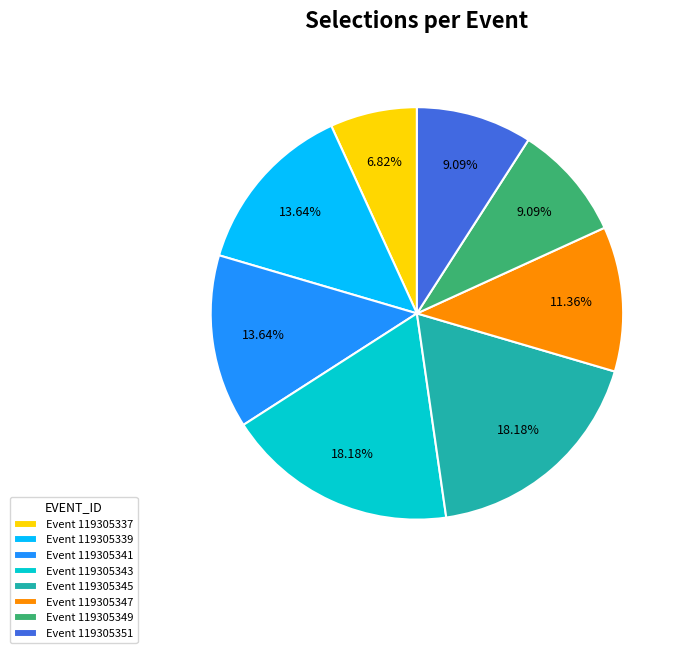

Does any single category account for the majority?

No